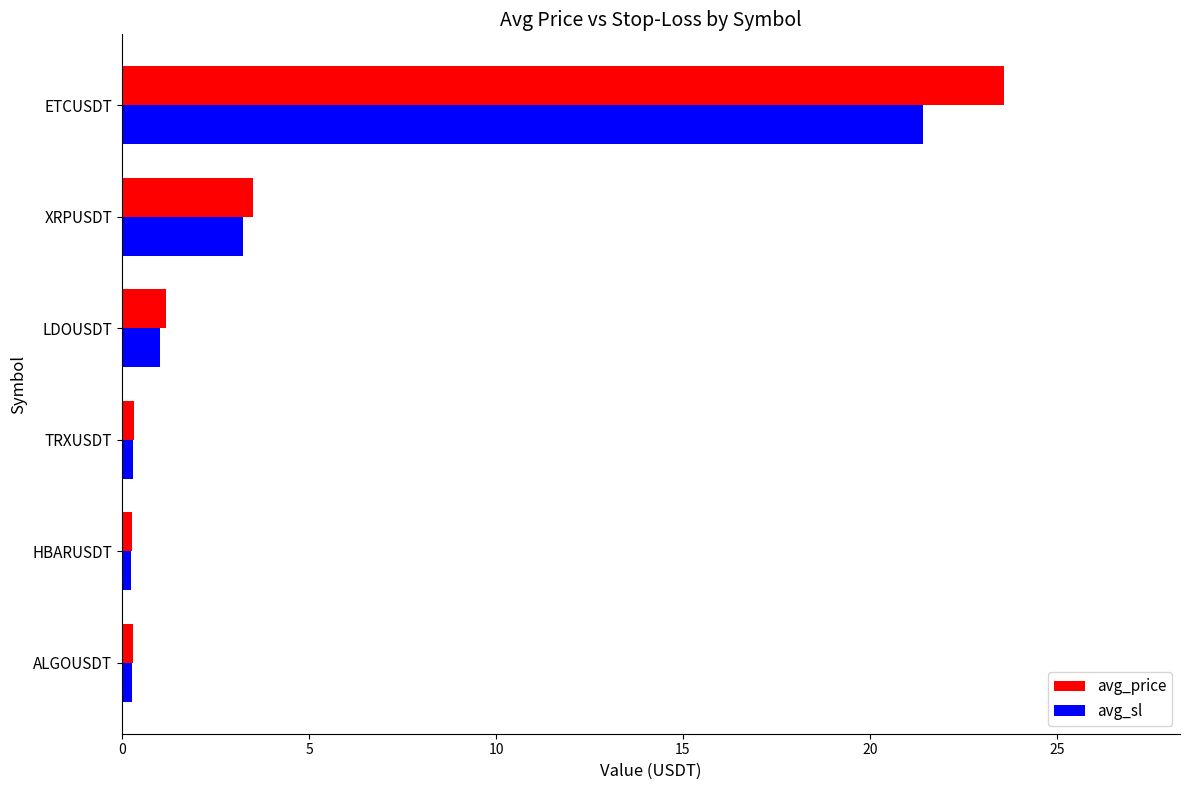

Is it true that avg_price equals 41.6 at ETCUSDT?

False